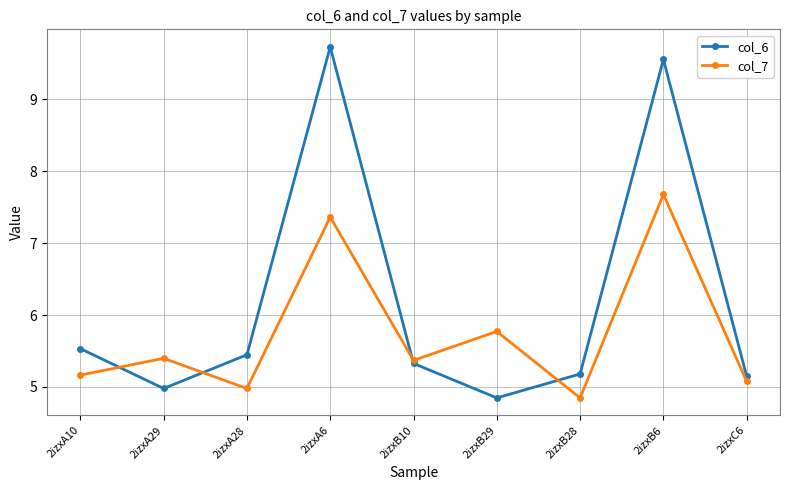

What position from the left is 2izxA29?

2